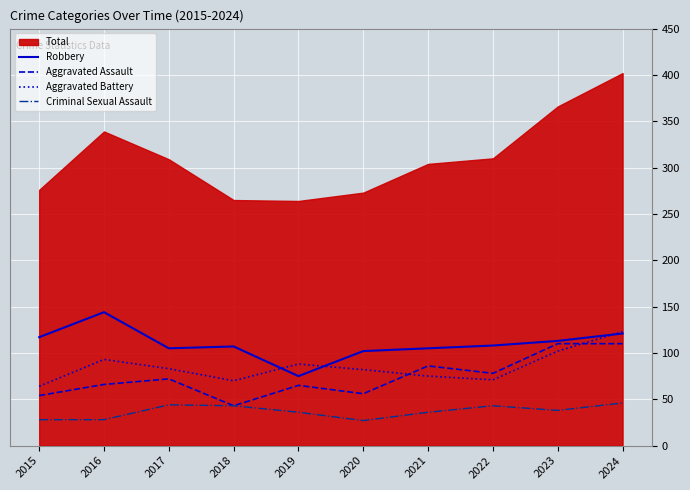

True or false: Criminal Sexual Assault and Aggravated Battery intersect in this chart.

False